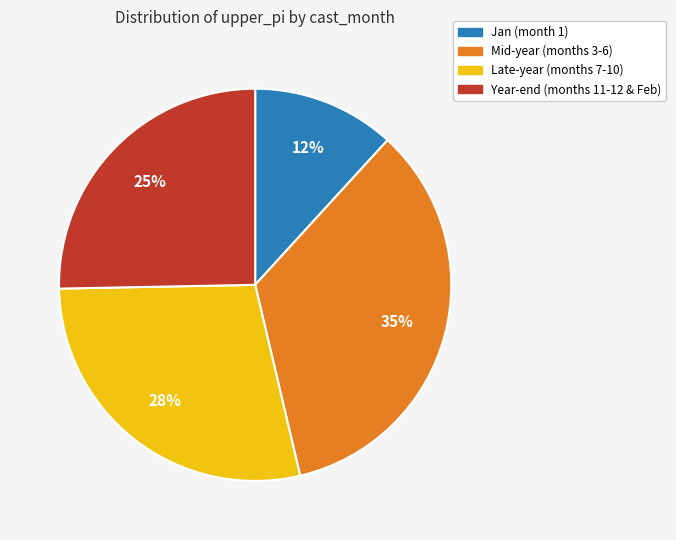

What percentage is the Mid-year (months 3-6) slice, to the nearest percent?

35%